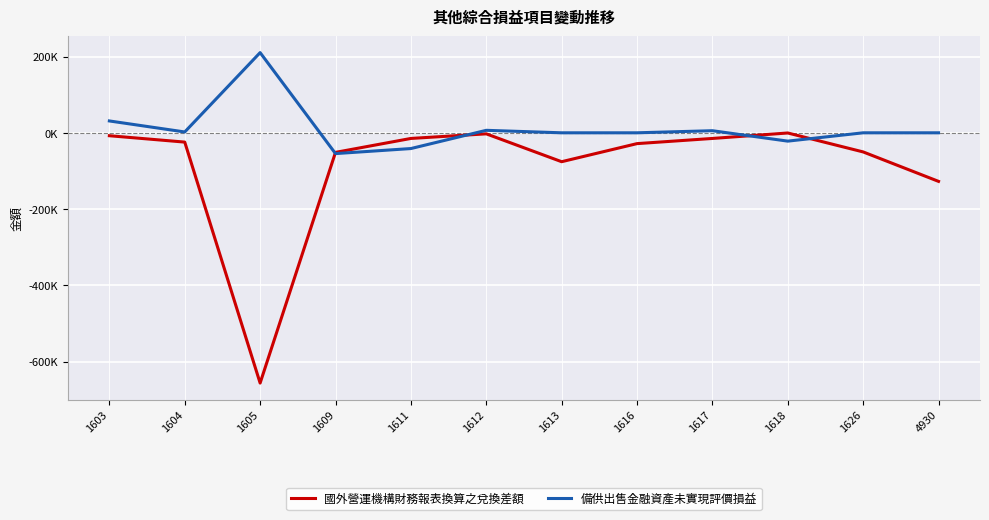

True or false: 國外營運機構財務報表換算之兌換差額 has more than 2 interior local peaks.

False